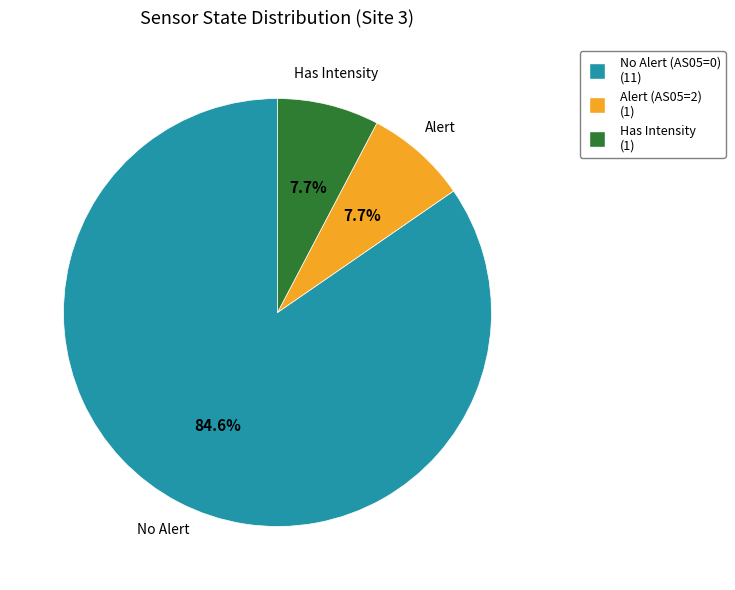

Is there a majority slice in this chart?

Yes